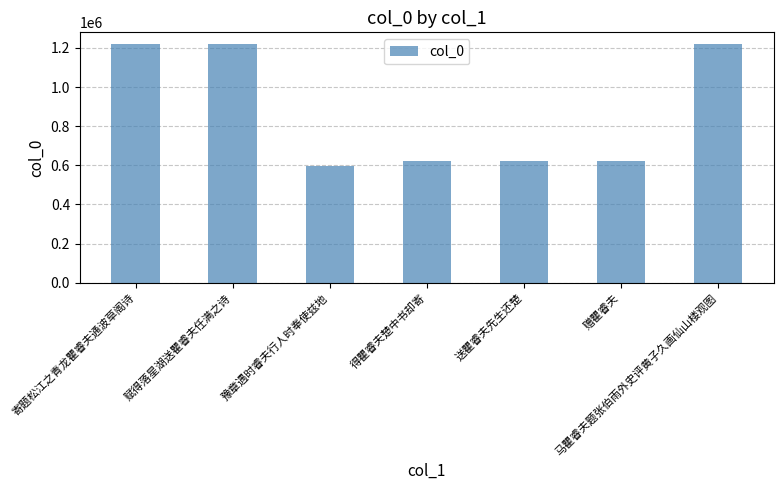

What is the change in value from 送瞿睿夫先生还楚 to 马瞿睿夫题张伯雨外史评黄子久画仙山楼观图?

+595085